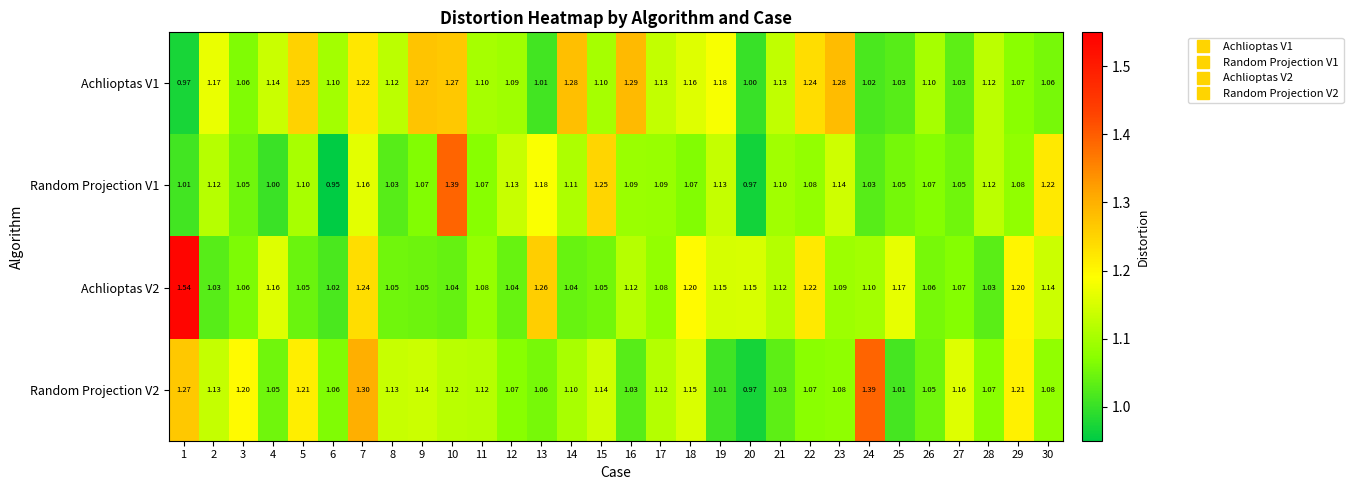

Is the value of Achlioptas V1 at 8 greater than the value of Achlioptas V2 at 22?

No